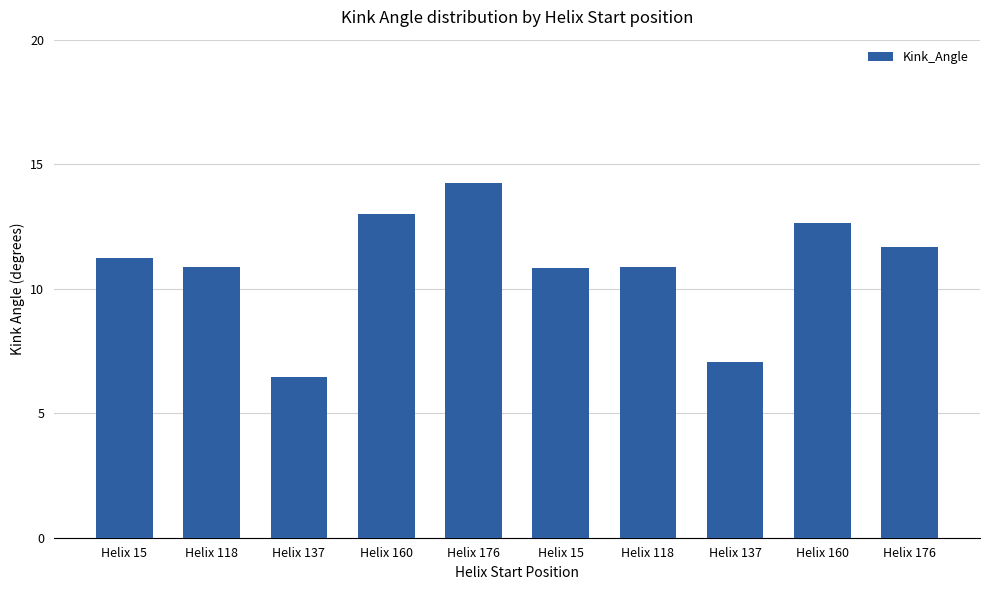

Which category has the highest value across all series?

Helix 176